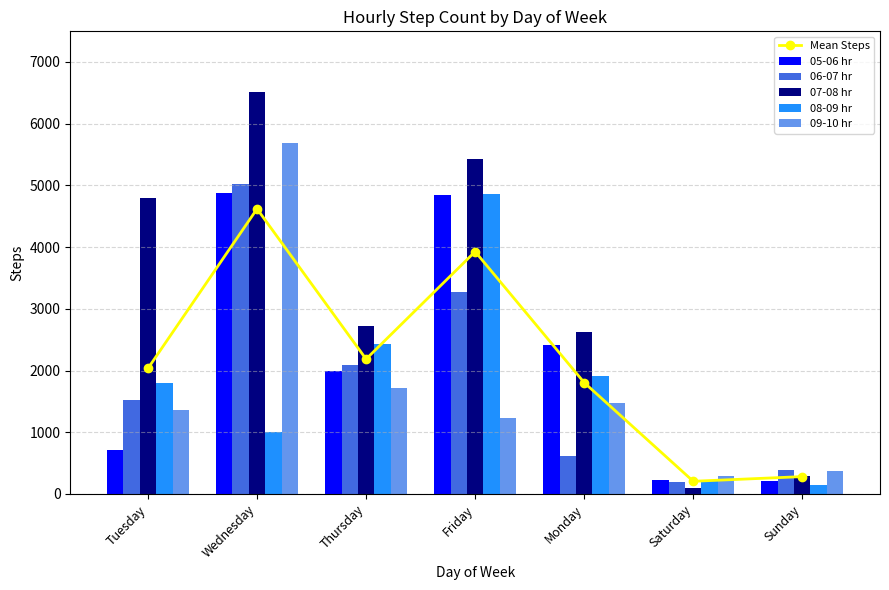

What is the highest value of the 09-10 hr series?

5682